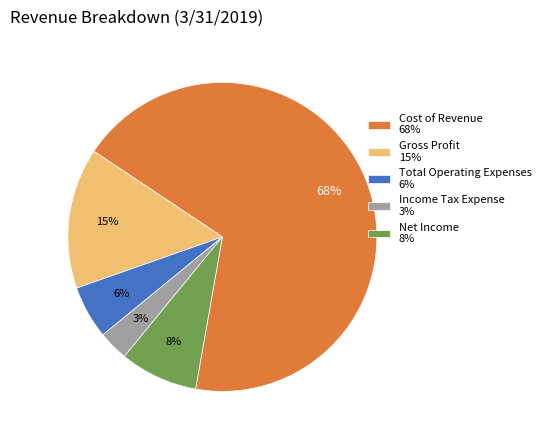

Rank the categories by value from highest to lowest.

Cost of Revenue, Gross Profit, Net Income, Total Operating Expenses, Income Tax Expense